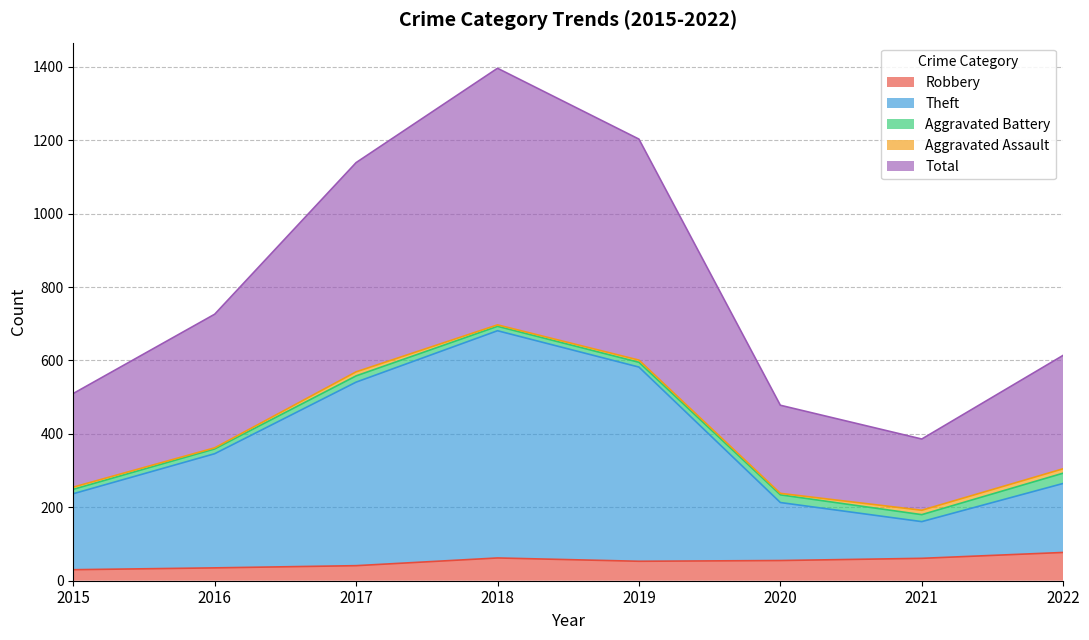

Does the chart have visible grid lines?

Yes